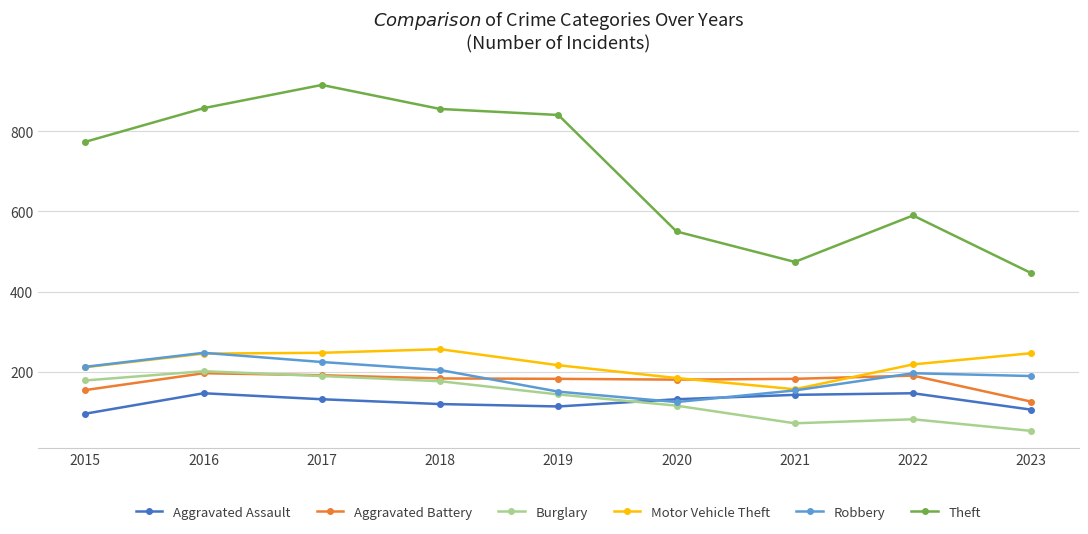

How many interior local valleys does the Aggravated Assault series have?

1